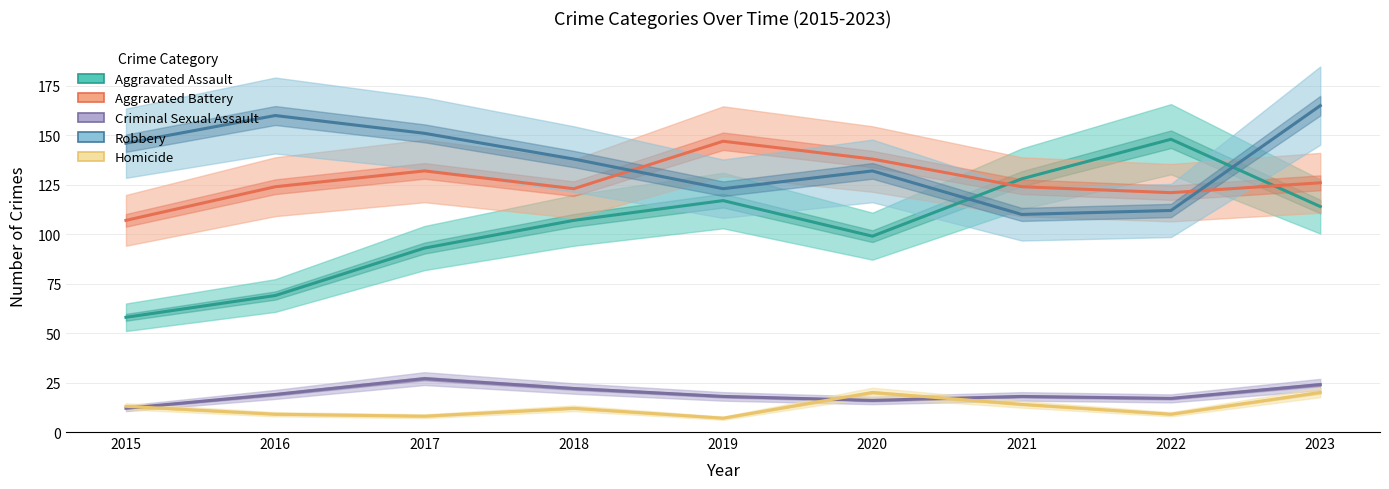

True or false: Robbery and Homicide intersect in this chart.

False